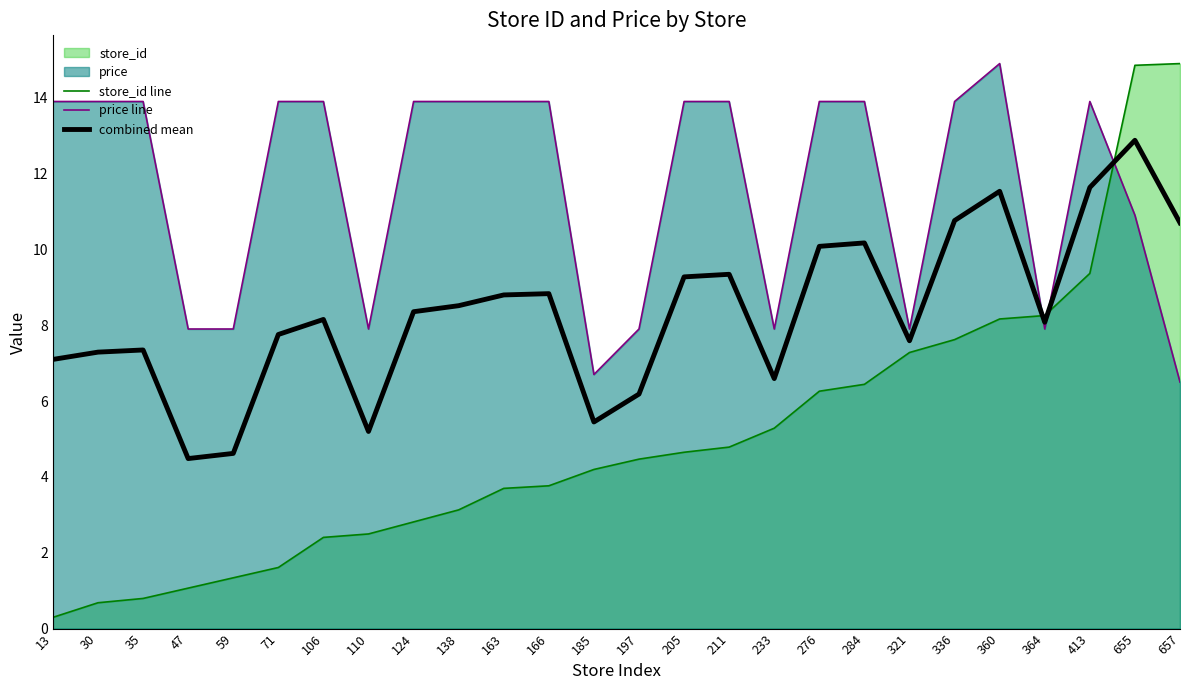

What is the total value across all series at 35?

22.0